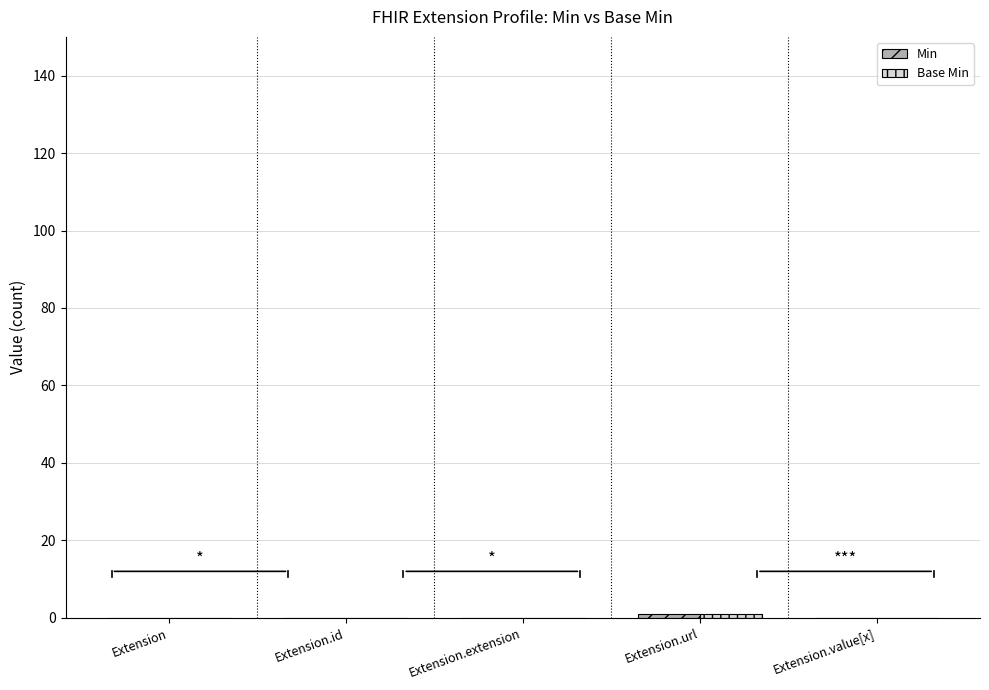

The value of Base Min at Extension.value[x] is -1. True or false?

False